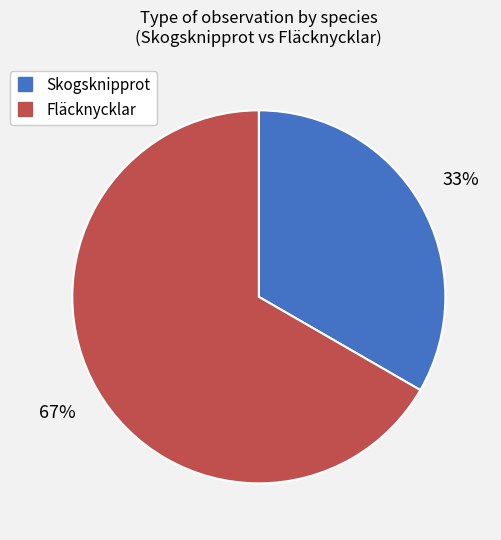

To the nearest percent, what is the combined percentage of Fläcknycklar and Skogsknipprot?

100%